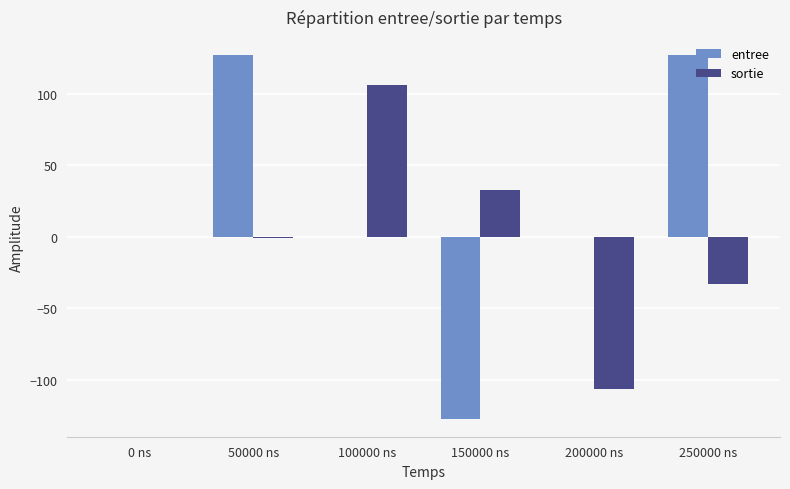

Is it true that entree equals 140 at 100000 ns?

False